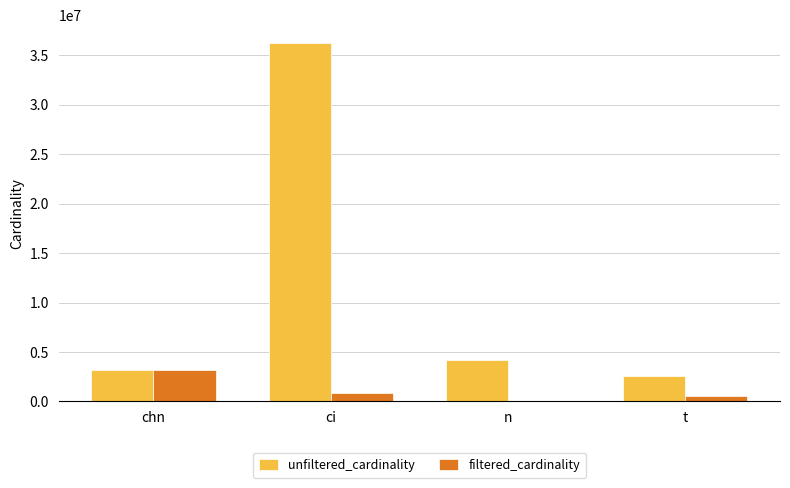

What is the total value across all series at ci?

37141996